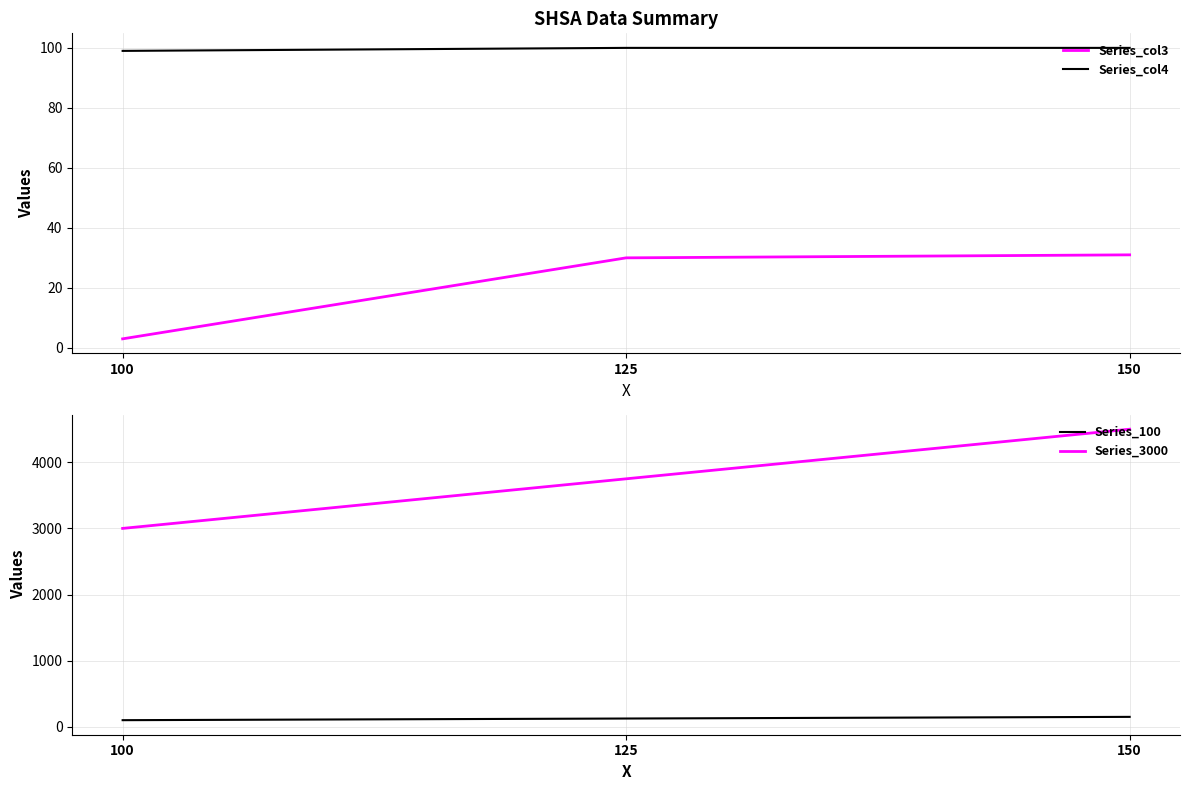

At which category is the sum across all series the highest?

150